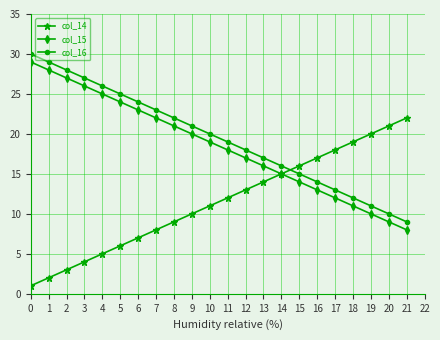

Reading right to left, list all the values displayed in this chart.

col_14: 21=22	20=21	19=20	18=19	17=18	16=17	15=16	14=15	13=14	12=13	11=12	10=11	9=10	8=9	7=8	6=7	5=6	4=5	3=4	2=3	1=2	0=1
col_15: 21=8	20=9	19=10	18=11	17=12	16=13	15=14	14=15	13=16	12=17	11=18	10=19	9=20	8=21	7=22	6=23	5=24	4=25	3=26	2=27	1=28	0=29
col_16: 21=9	20=10	19=11	18=12	17=13	16=14	15=15	14=16	13=17	12=18	11=19	10=20	9=21	8=22	7=23	6=24	5=25	4=26	3=27	2=28	1=29	0=30